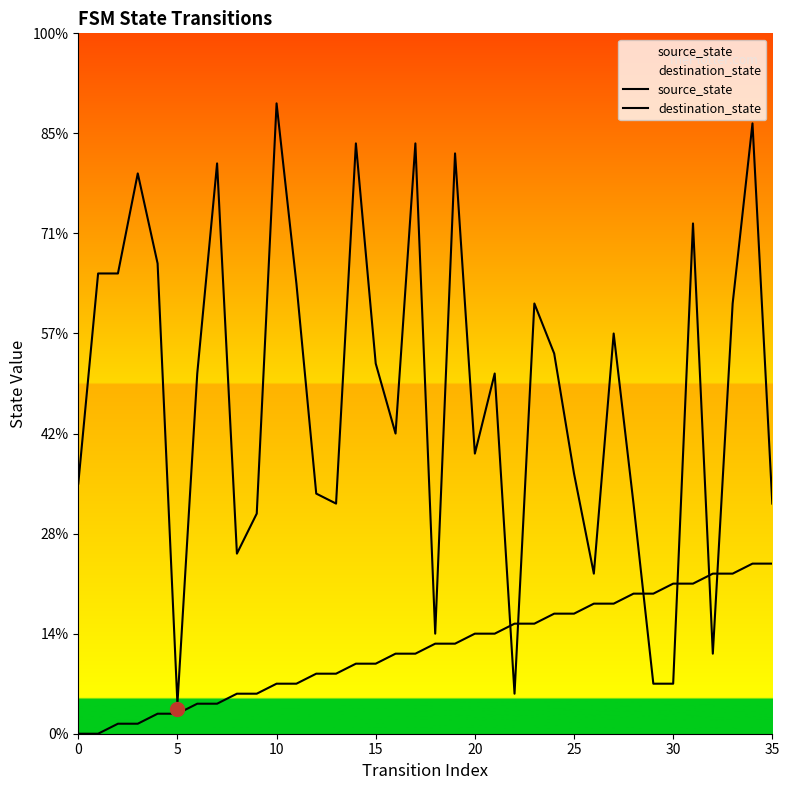

True or false: source_state has a value of 7 at 25.

False